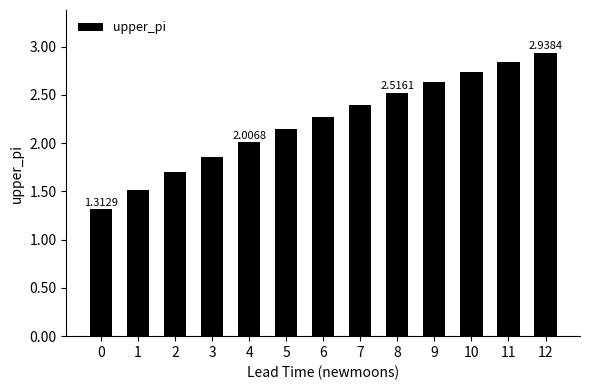

At which category does the chart reach its peak across all series?

12